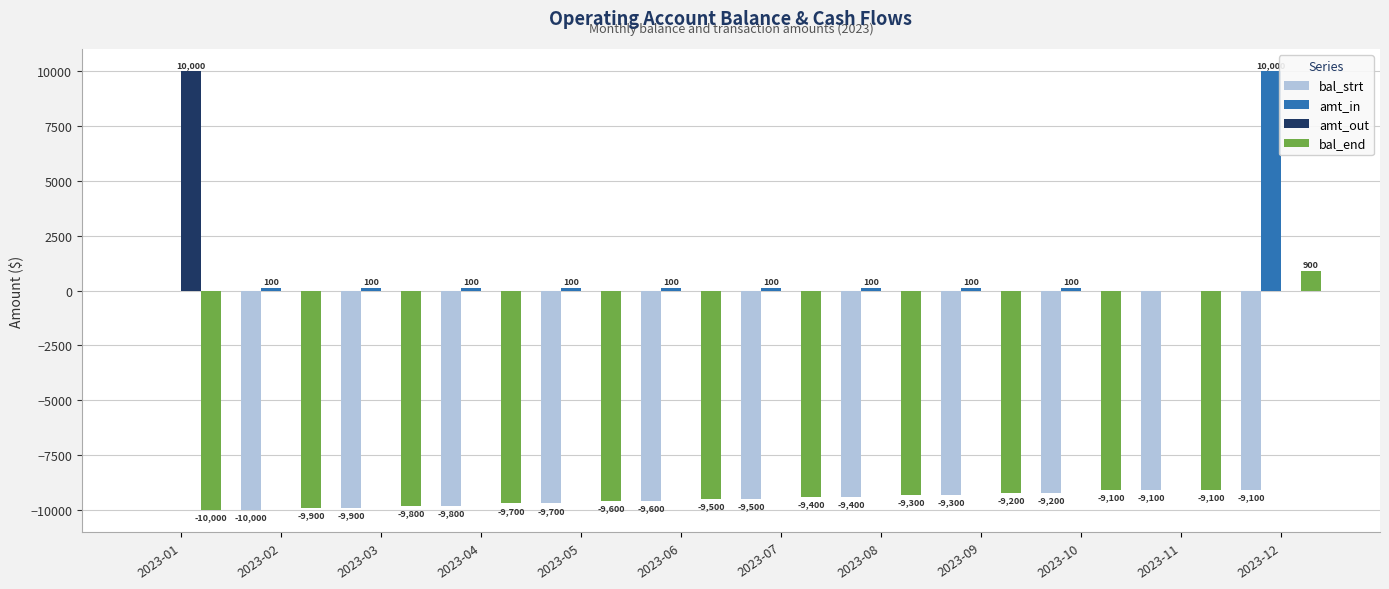

At which category is the sum across all series the highest?

2023-12